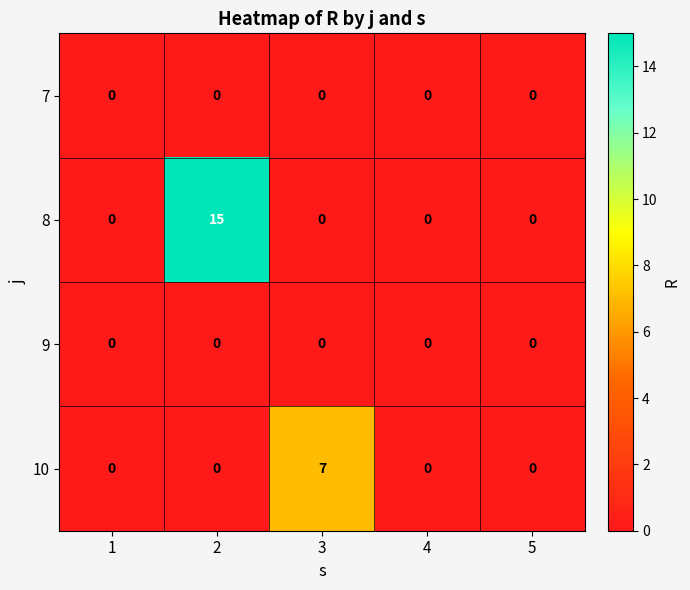

What is the spread (max minus min) of values at 2?

15